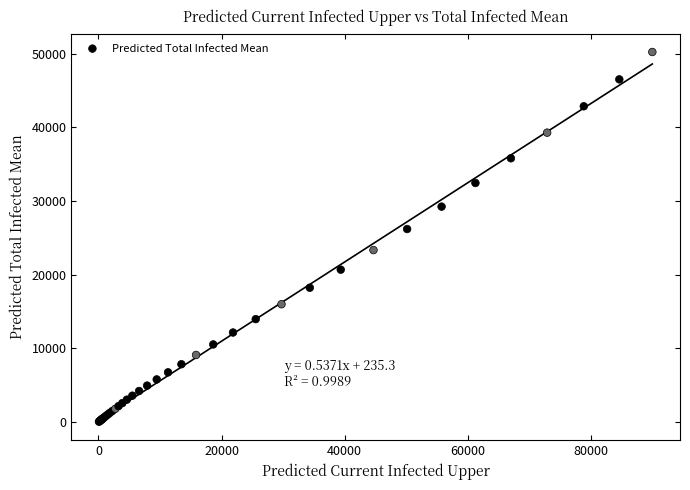

What Y value in the scatter plot is closest to 25137?

26197